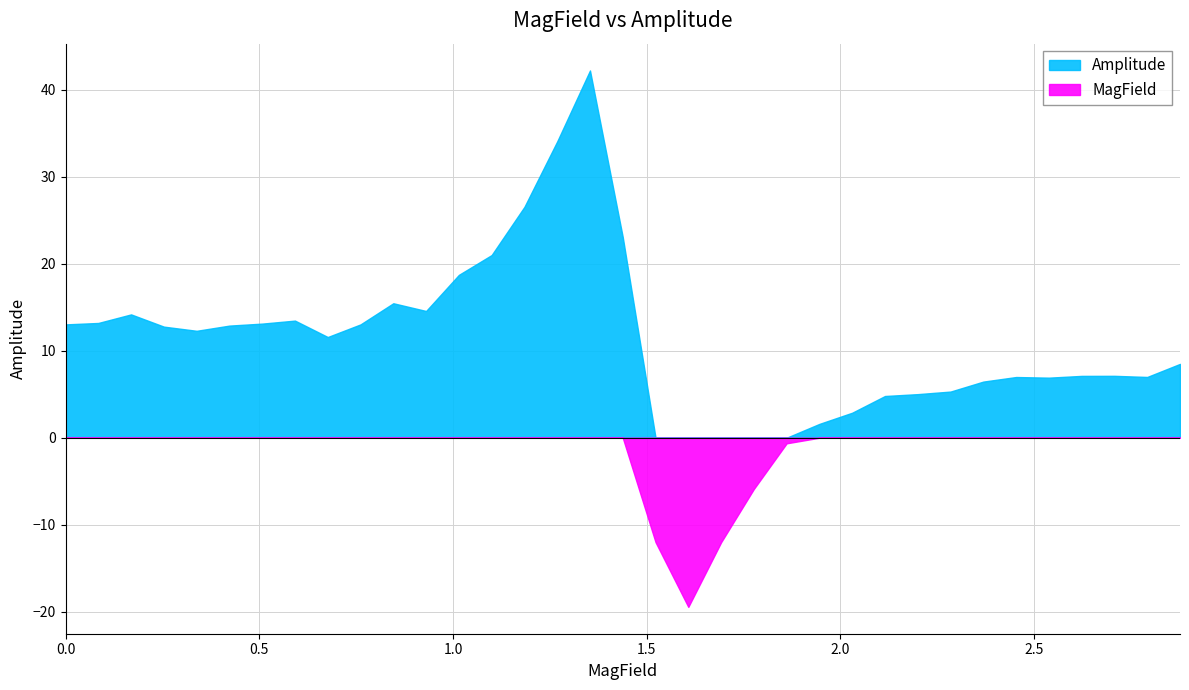

At which category does the chart reach its peak across all series?

16